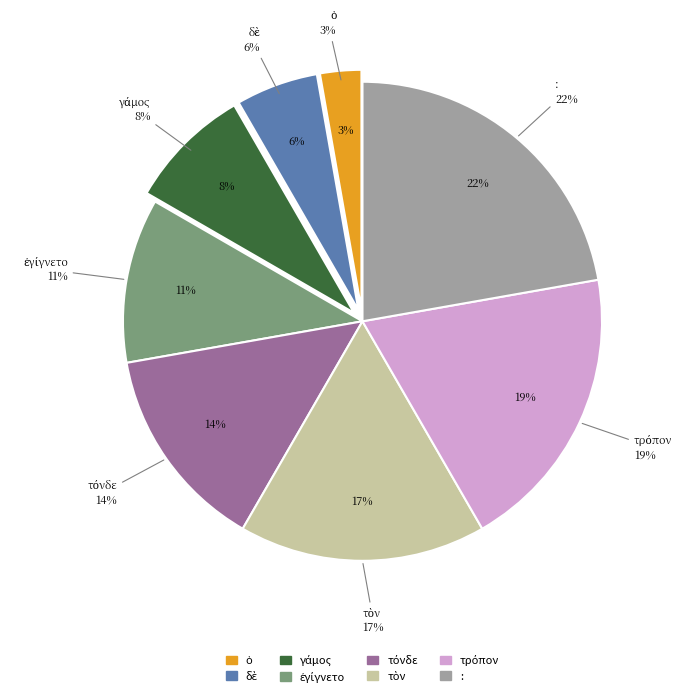

True or false: τὸν accounts for 8% of the total.

False